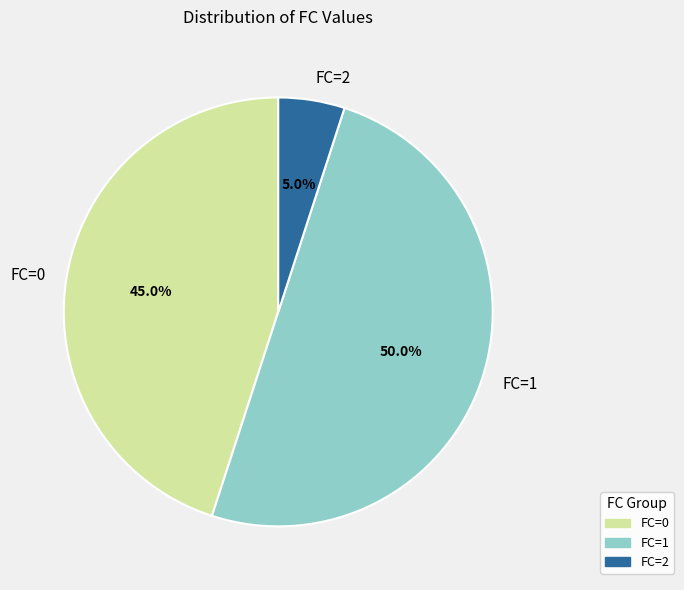

Count the number of slices in the pie.

3